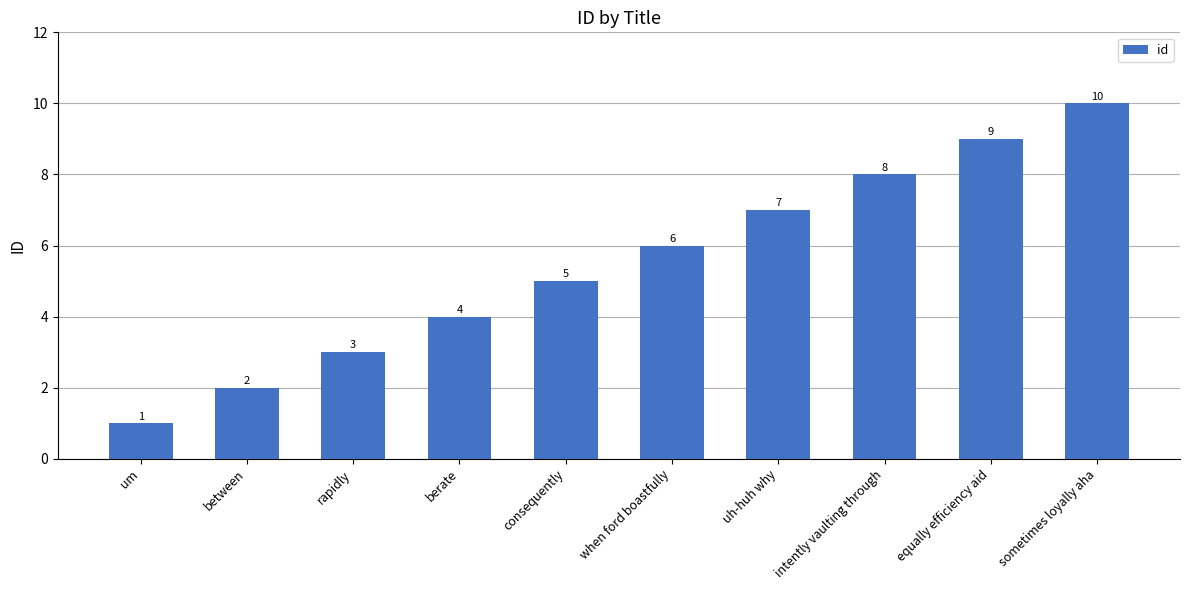

What is the label of the 9th bar from the left?

equally efficiency aid